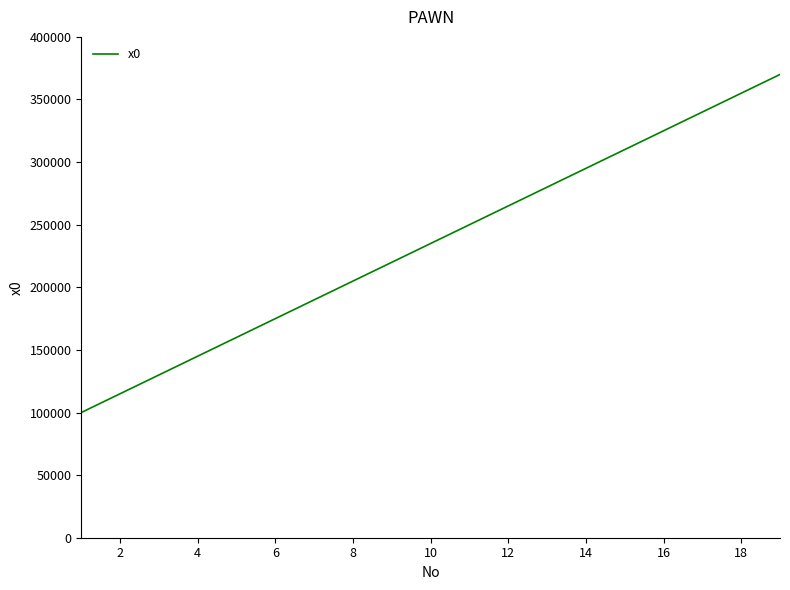

What is the minimum value shown in the chart?

100000